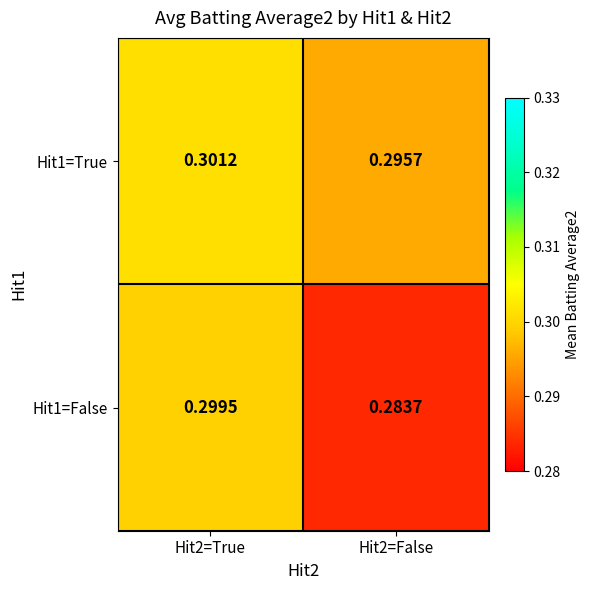

How many series are shown in this chart?

2